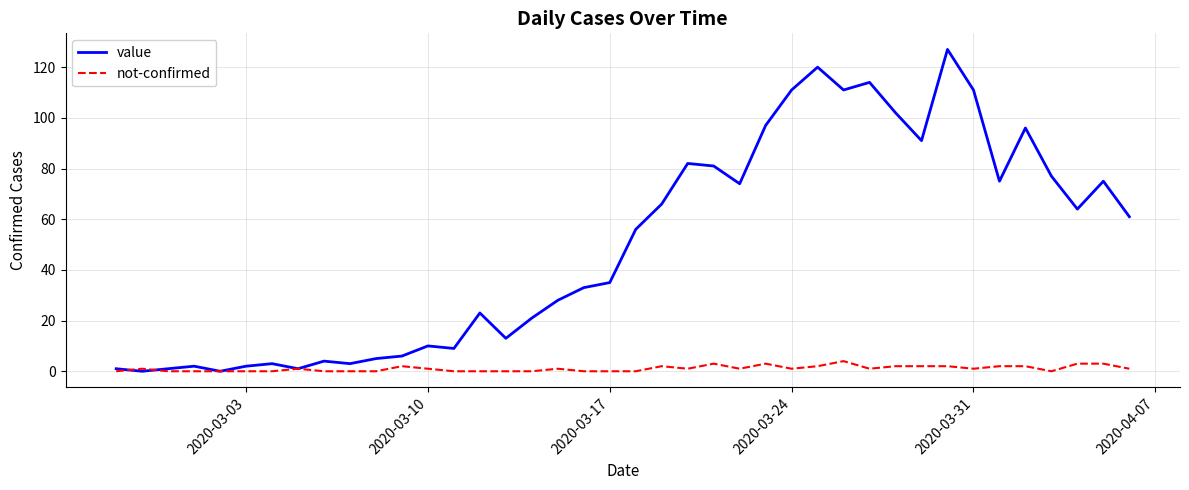

Does the chart have visible grid lines?

Yes